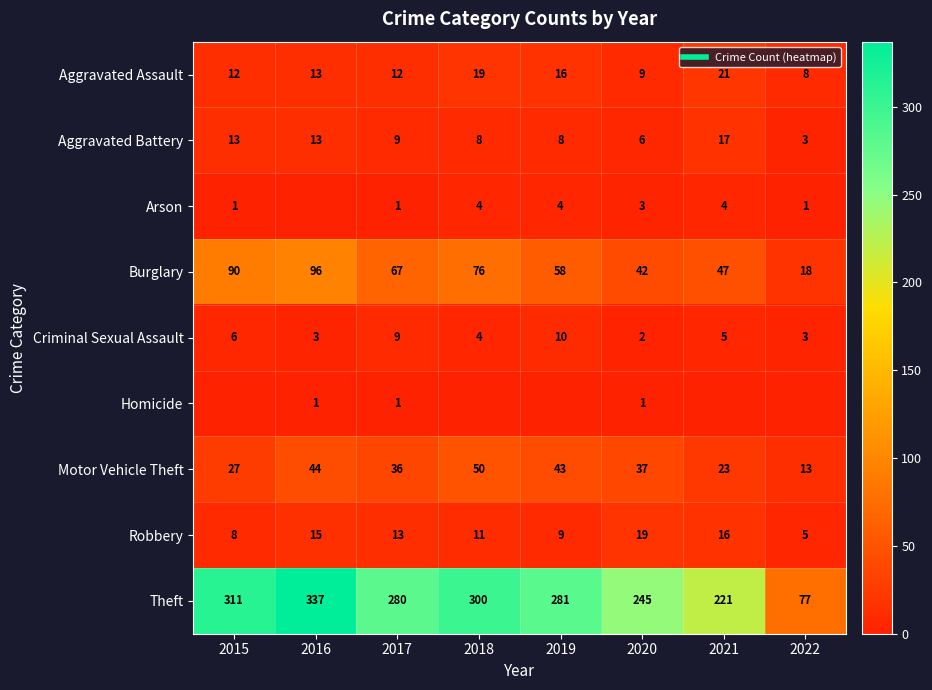

What is the difference between the highest and lowest values at 2017?

279